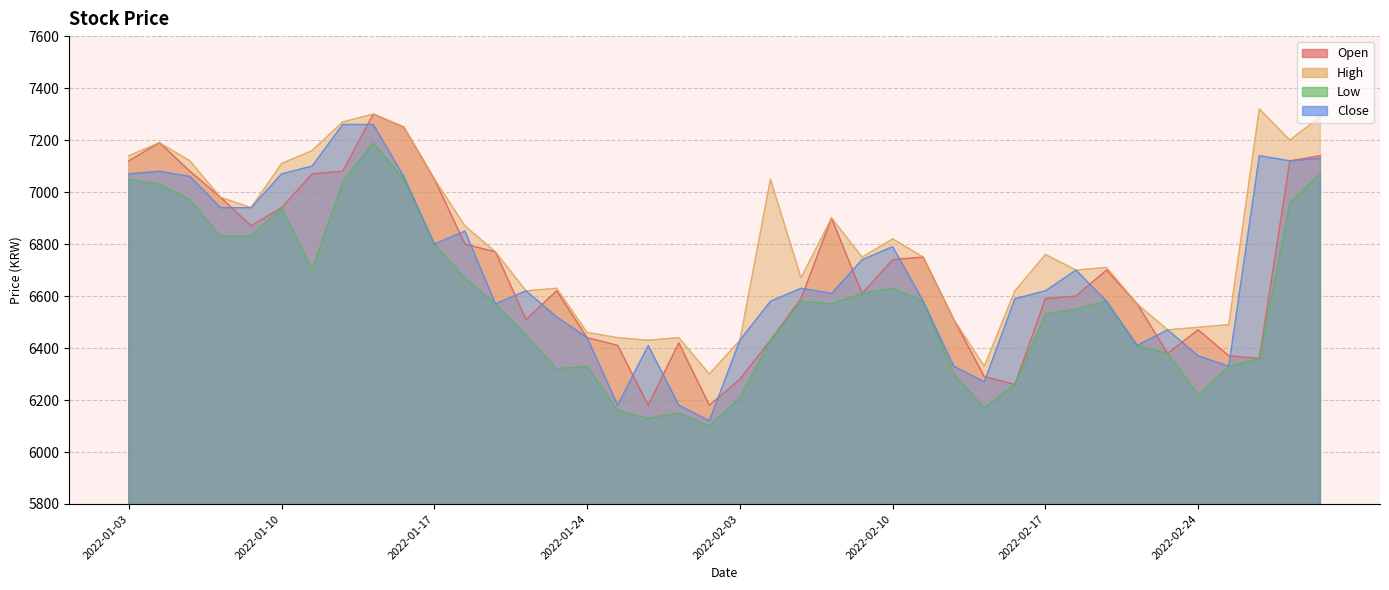

Is the value of Close at 2022-02-28 greater than the value of Low at 2022-03-03?

Yes